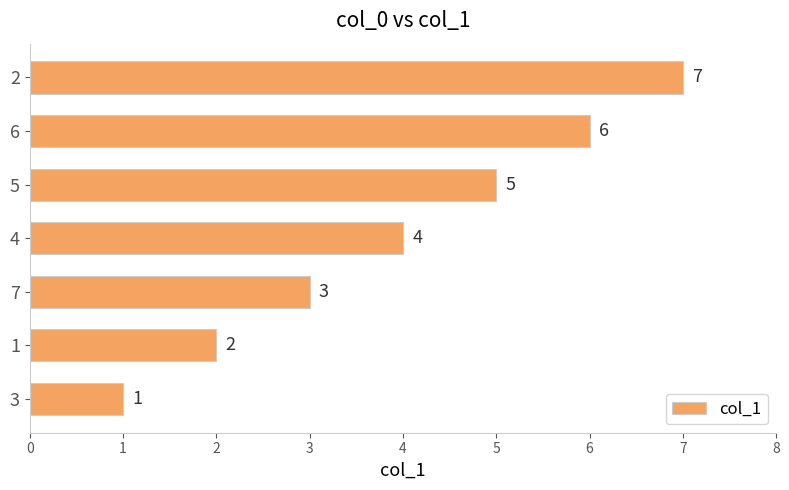

Count the values in the range 2 to 6.

5